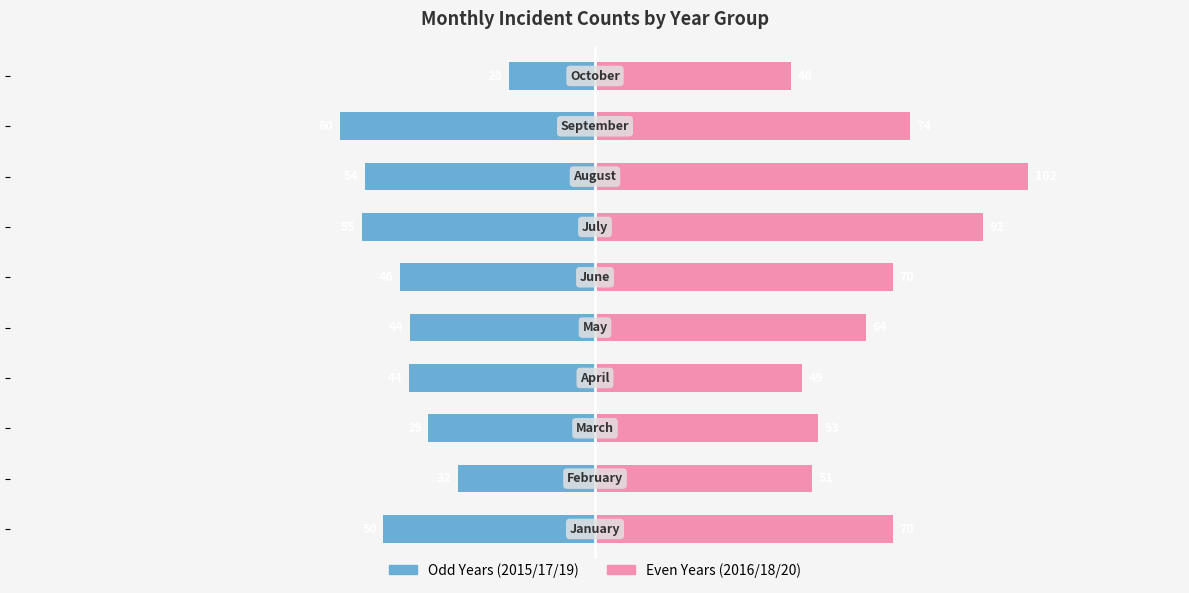

At how many categories does at least one series exceed 42?

10